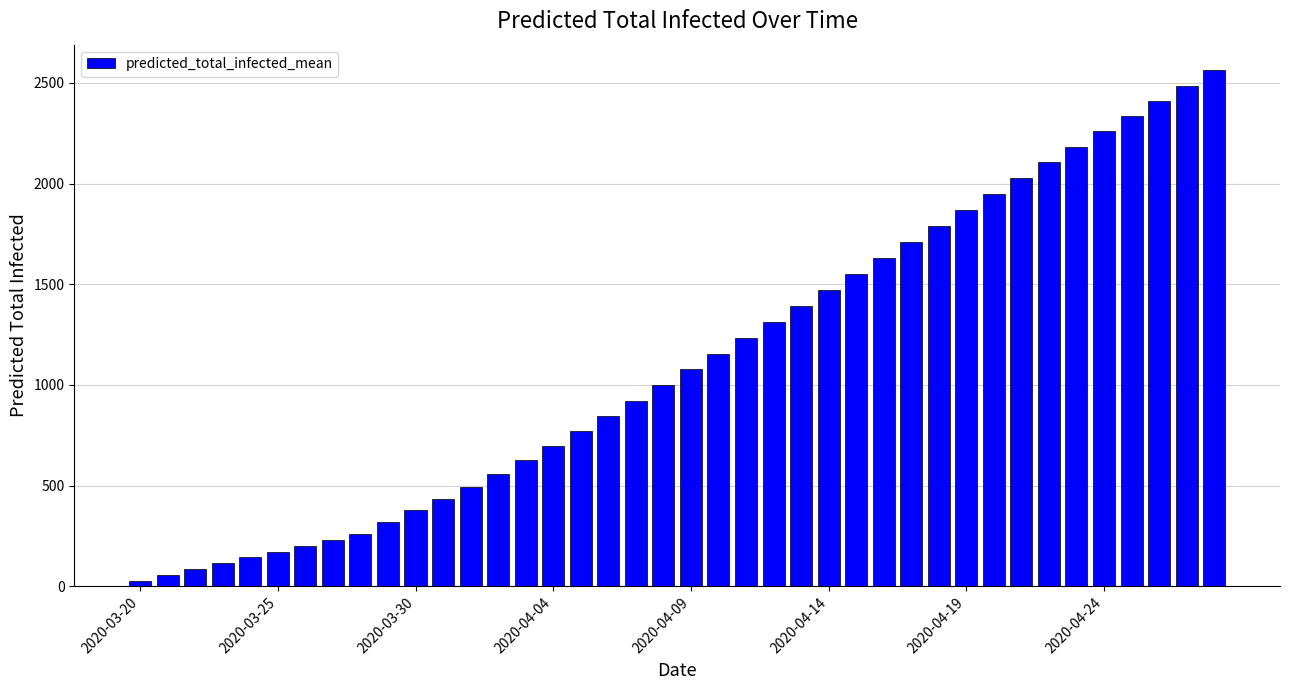

What is the difference between the maximum and second lowest values?

2504